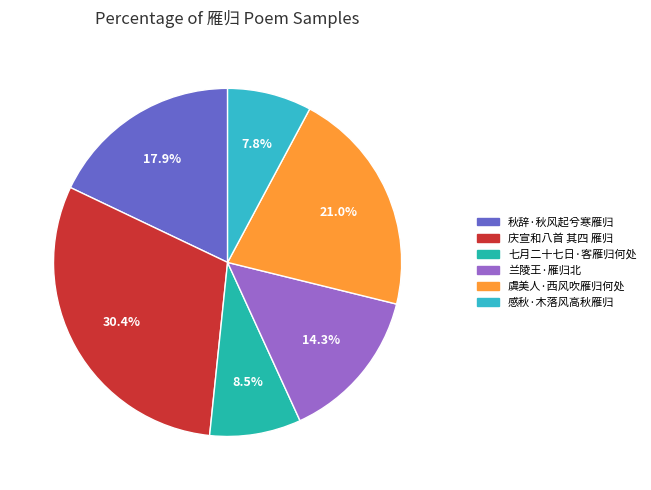

What percentage is the 秋辞·秋风起兮寒雁归 slice, to the nearest percent?

18%